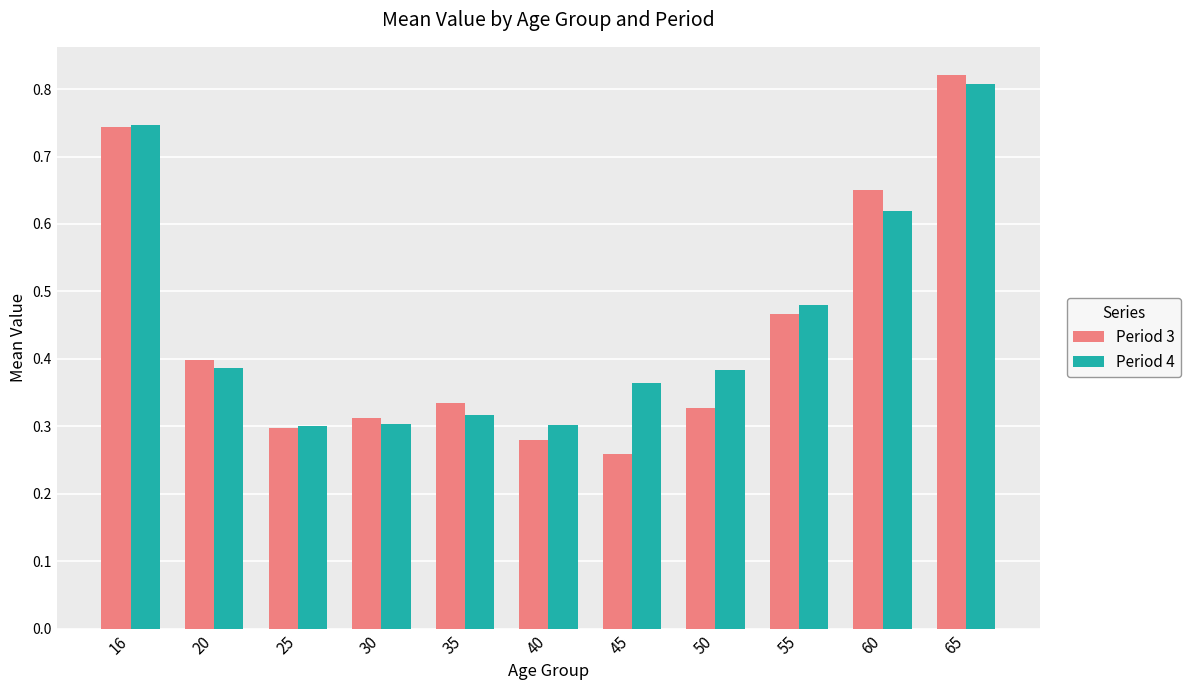

Which category has the highest value in the Period 3 series?

65